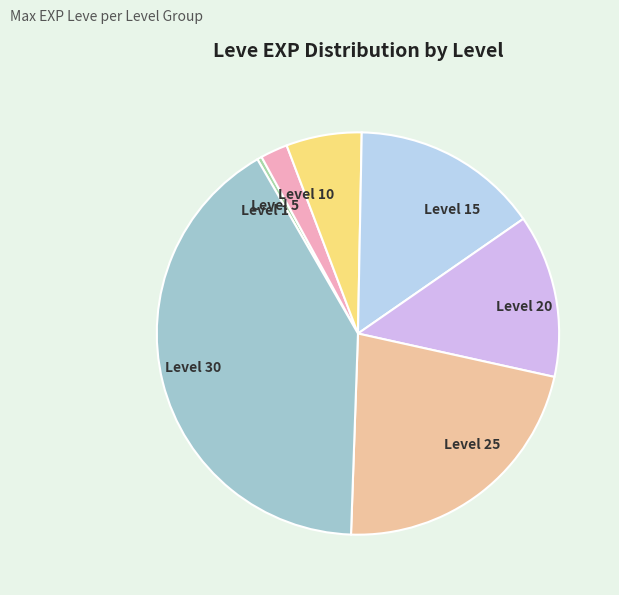

Is it true that Level 30 is 41% of the pie?

True